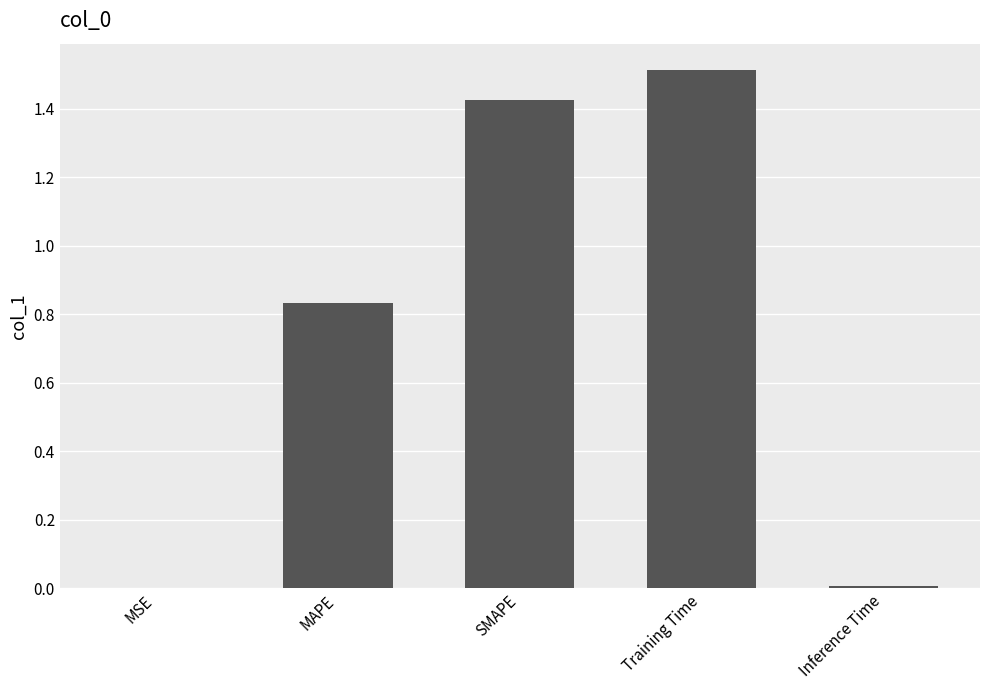

Which label corresponds to the largest value in the chart?

Training Time